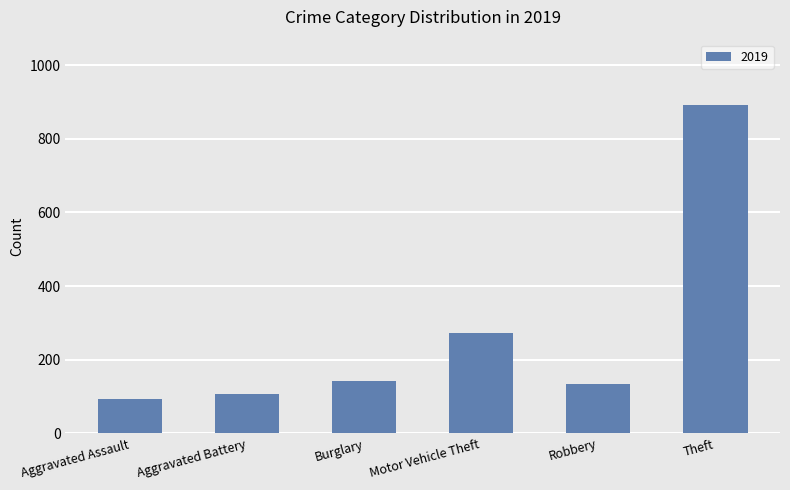

Does the chart contain stacked bars?

No